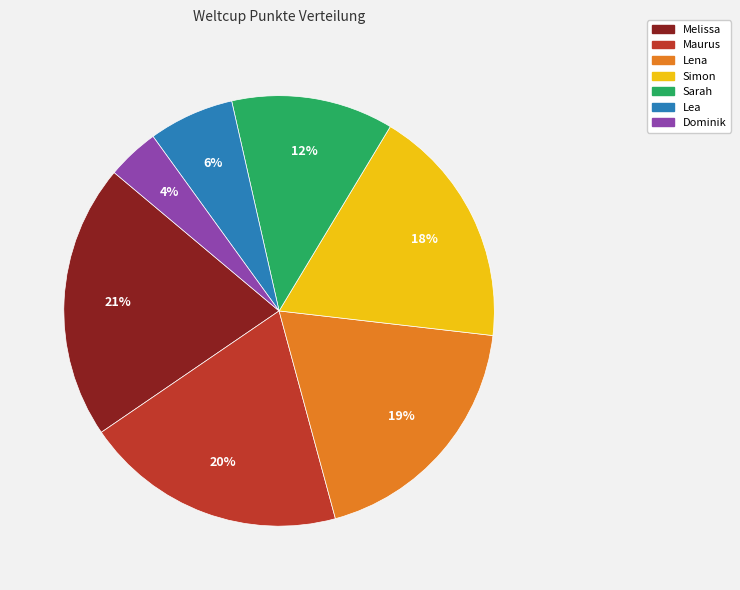

Is Simon the majority of the pie?

No